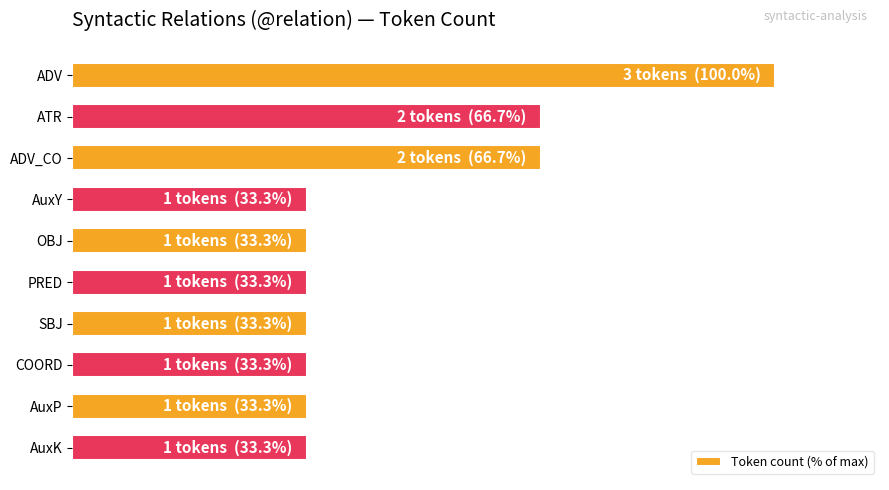

Are the bars horizontal?

Yes